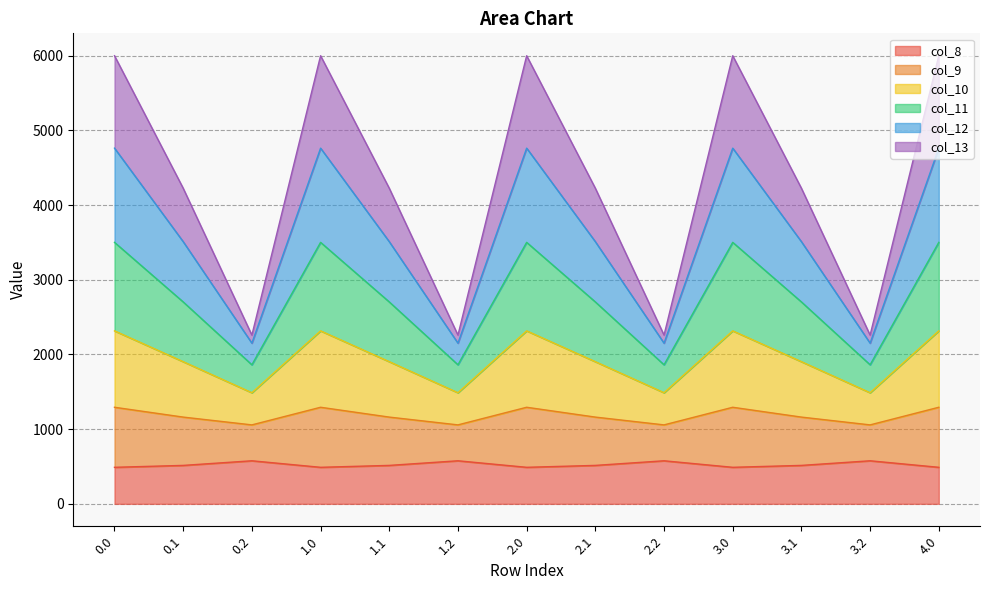

The value of col_8 at 2.2 is 763.8. True or false?

False